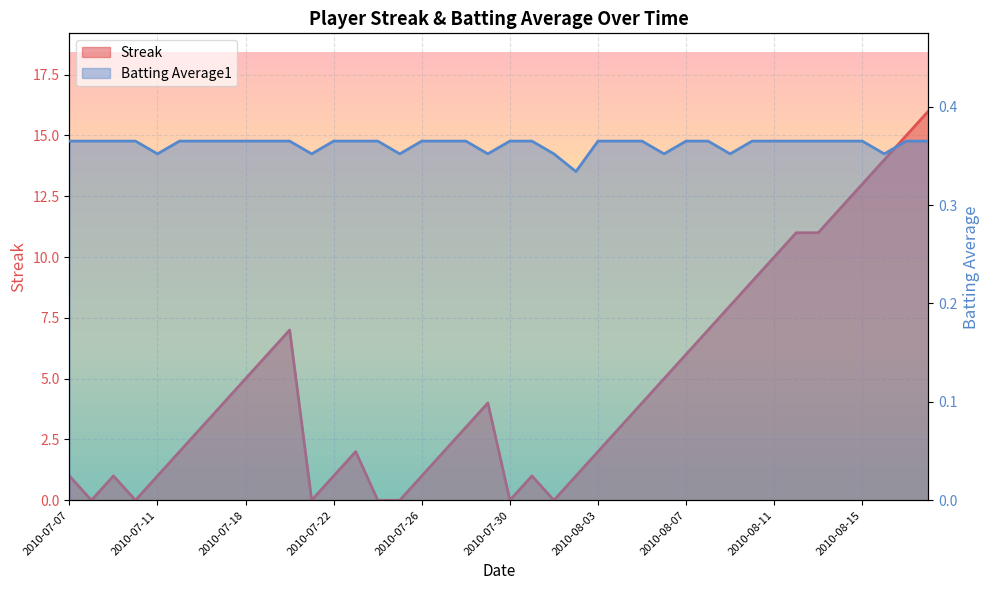

Which series has the largest total across all categories?

Streak